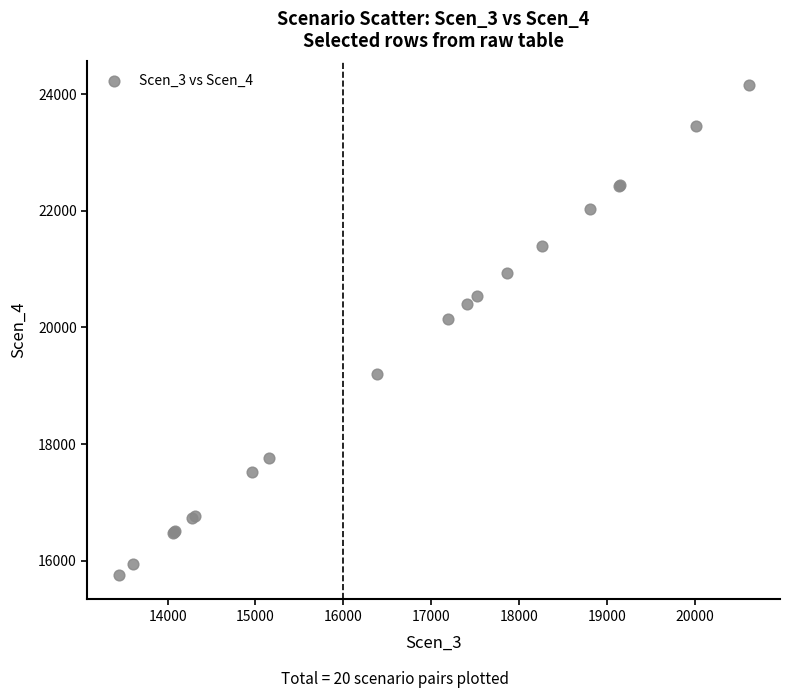

What Y value in the scatter plot is closest to 19953?

20143.4